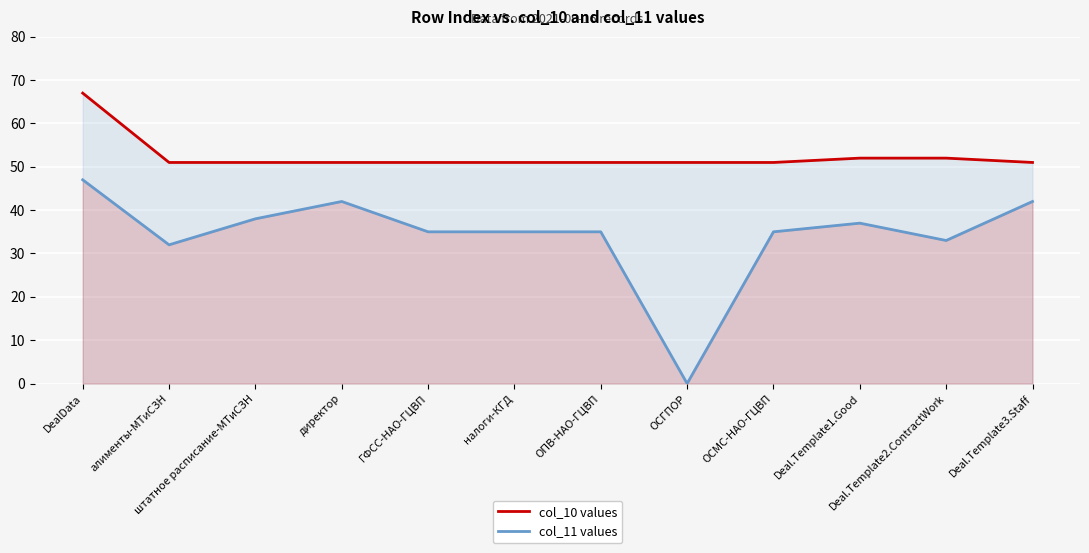

True or false: col_11 values and col_10 values intersect in this chart.

False